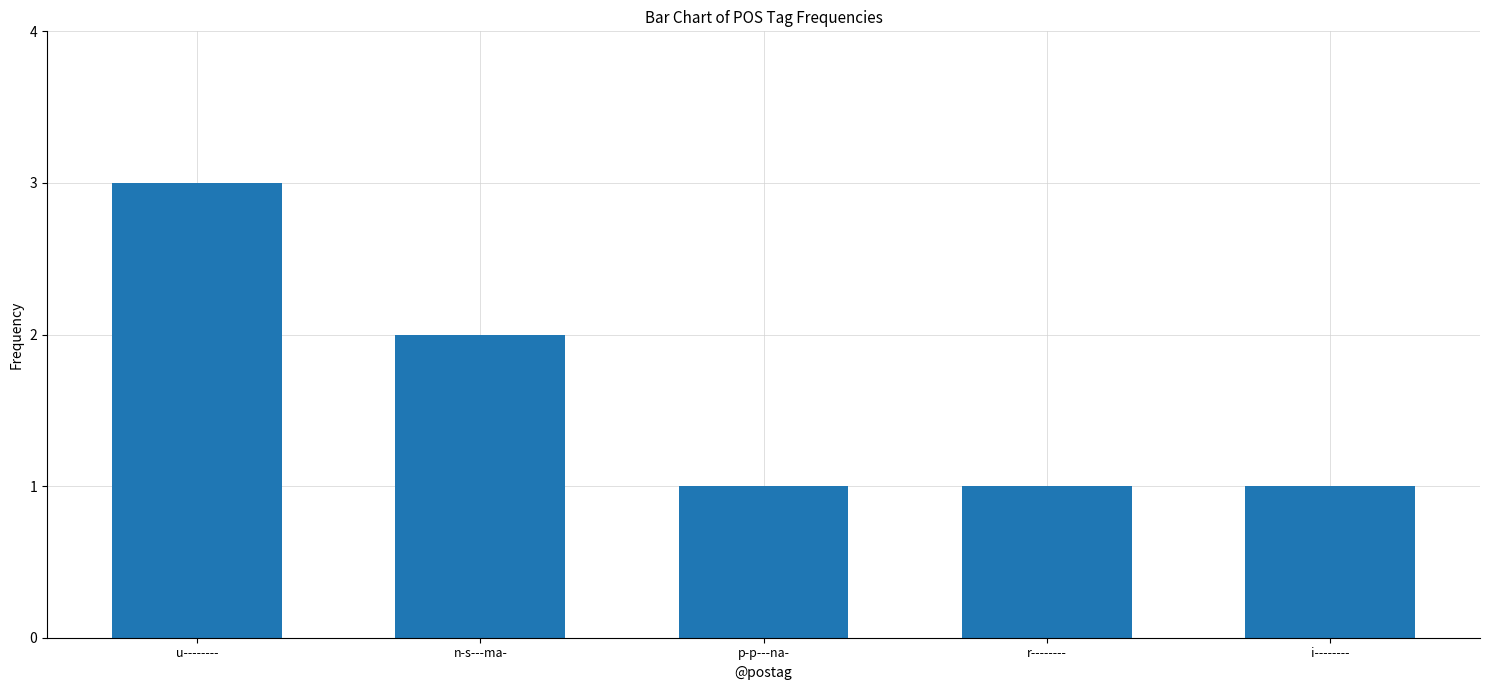

What is the sum of all values?

8